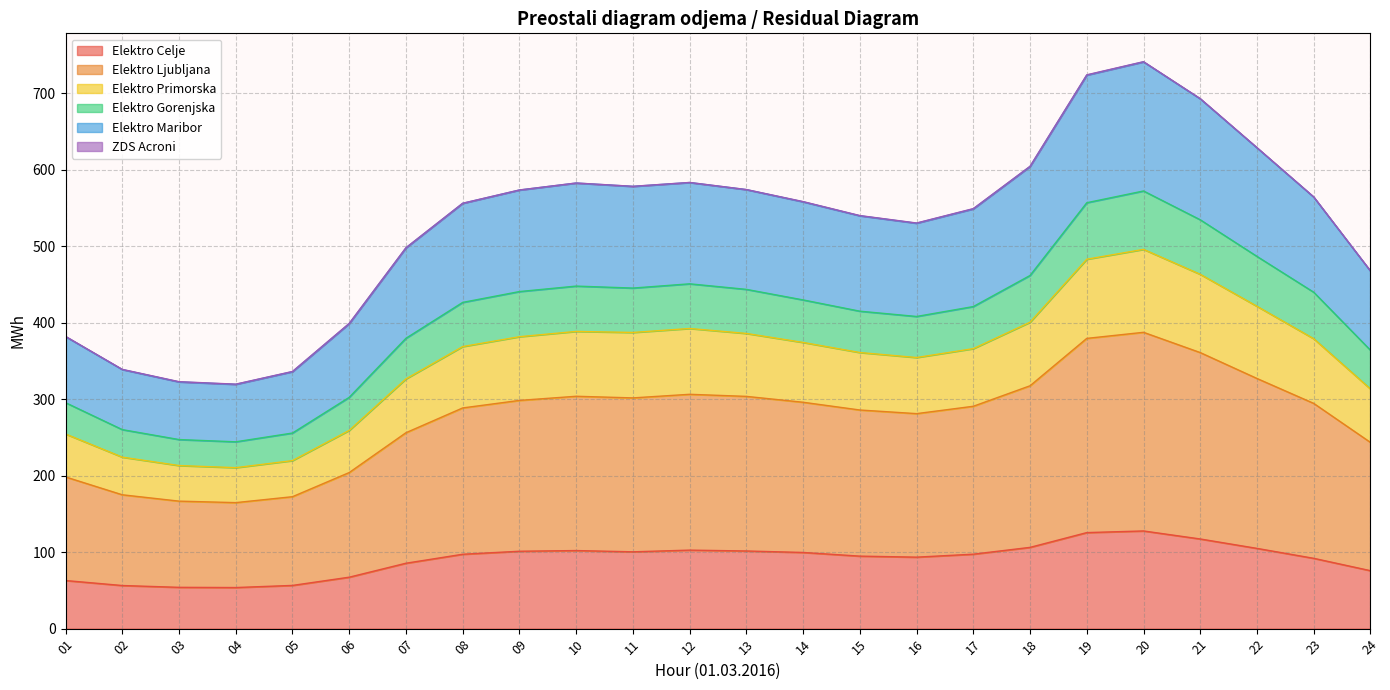

Does the chart display data point markers on the line(s)?

No